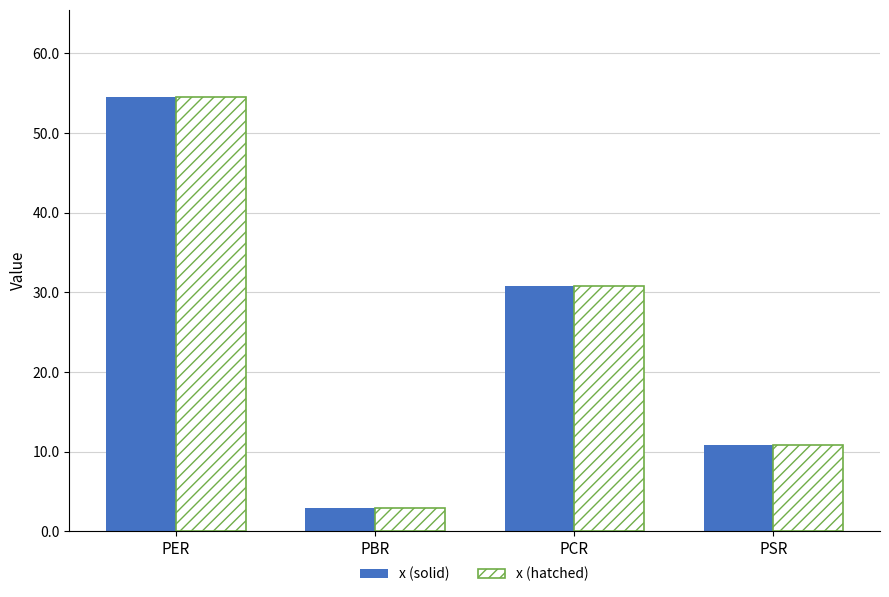

What is the label of the 2nd bar from the left?

PBR